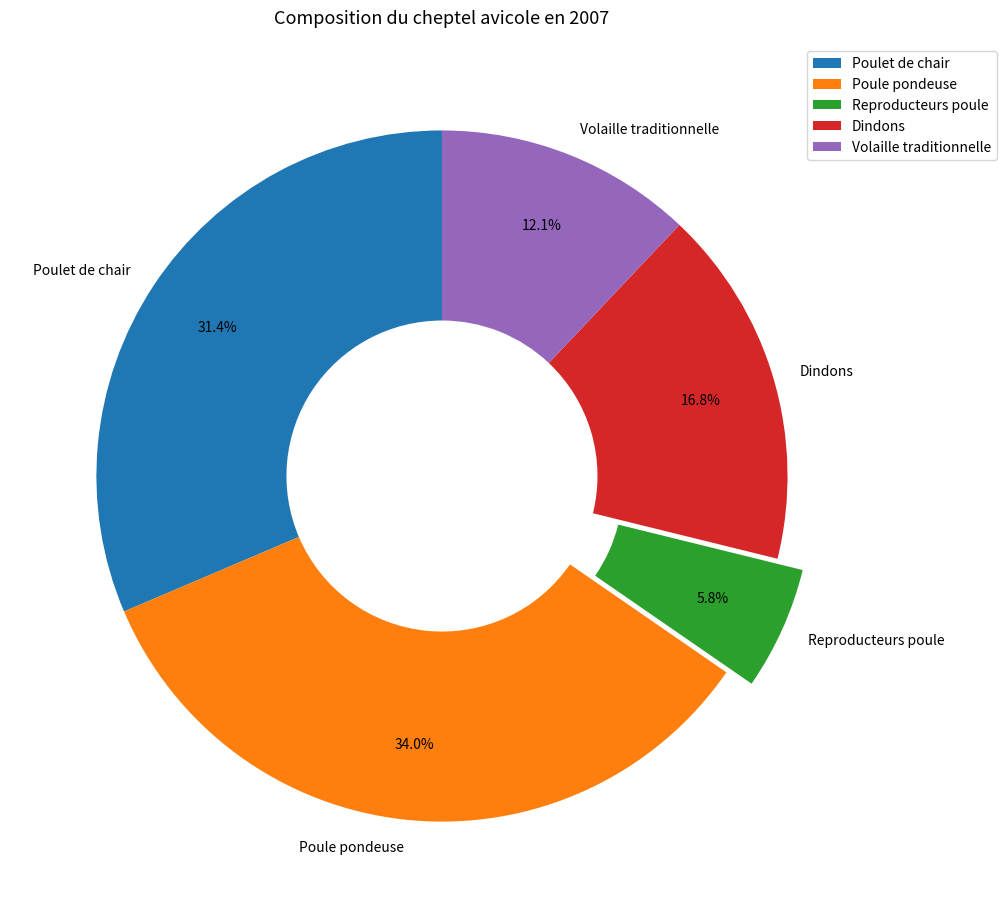

Which has a higher value, Reproducteurs poule or Volaille traditionnelle?

Volaille traditionnelle